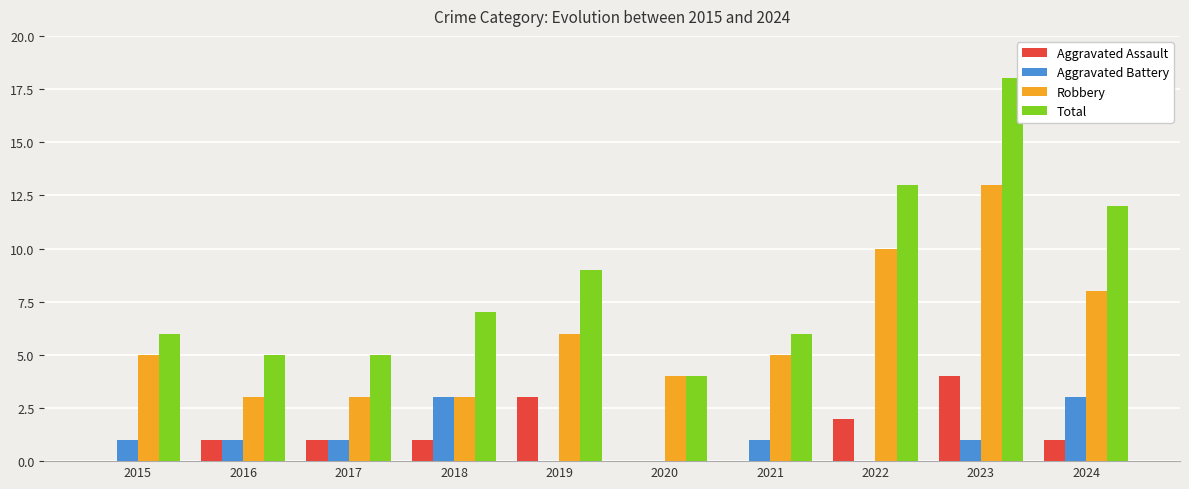

Read the Total value at 2020.

4